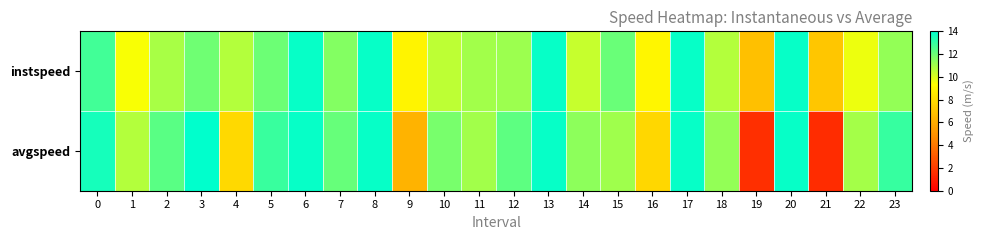

How many data points does each series have?

24